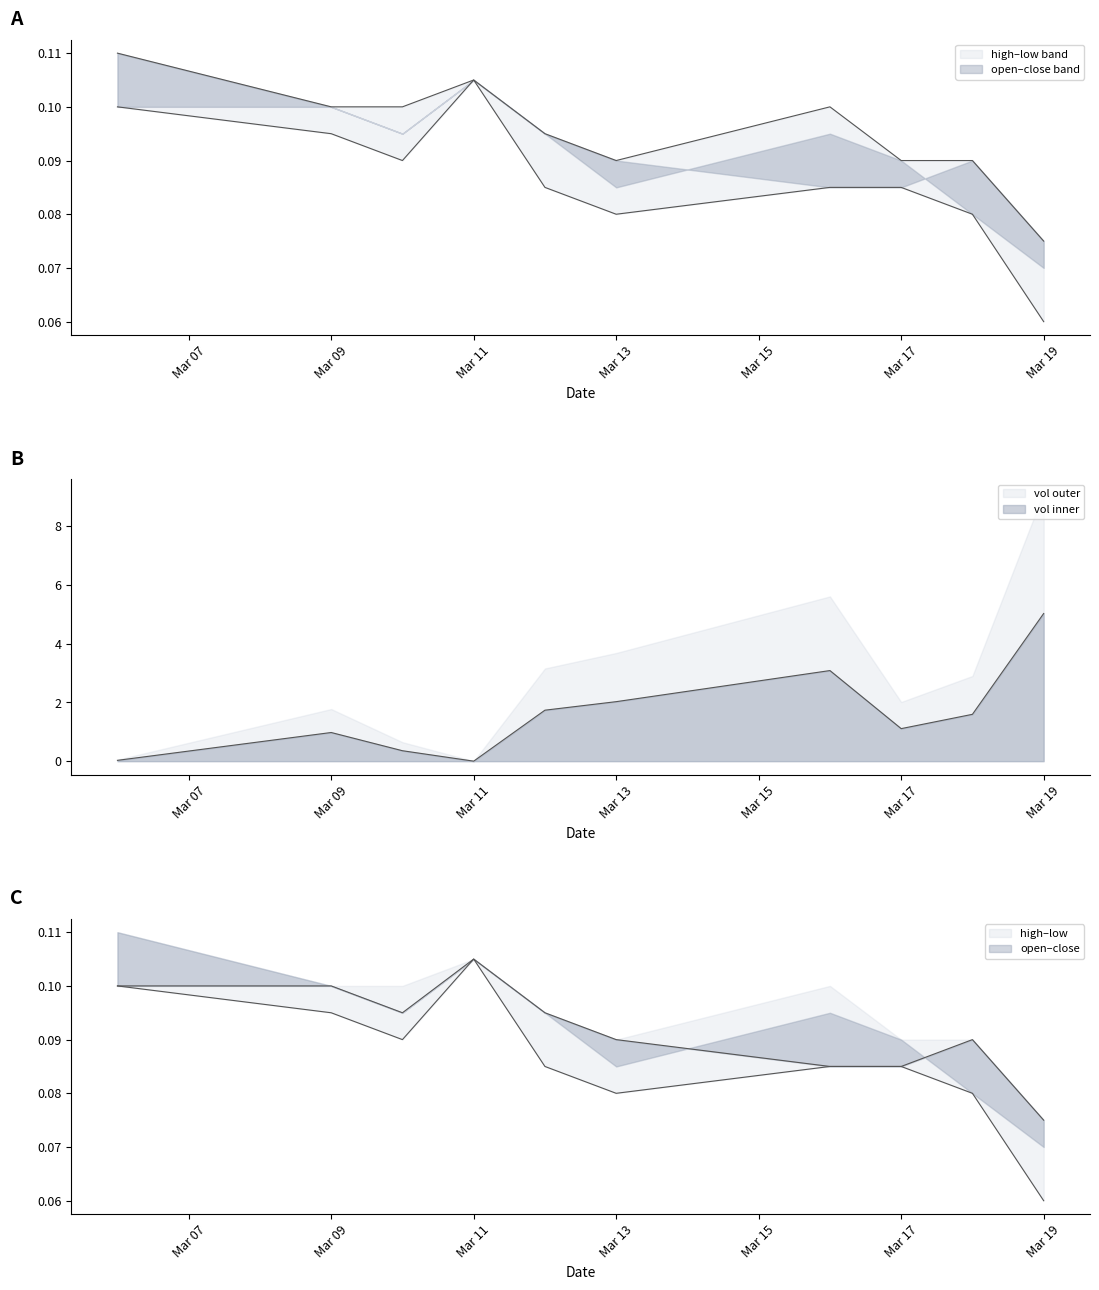

True or false: high and open intersect in this chart.

False